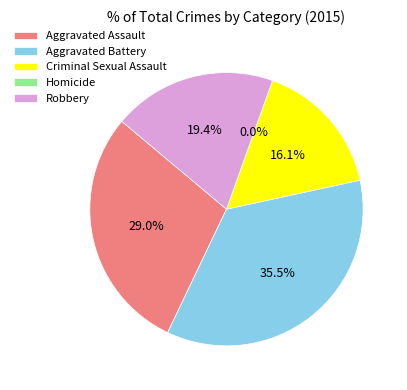

How much of the chart is everything except Homicide?

100.0%